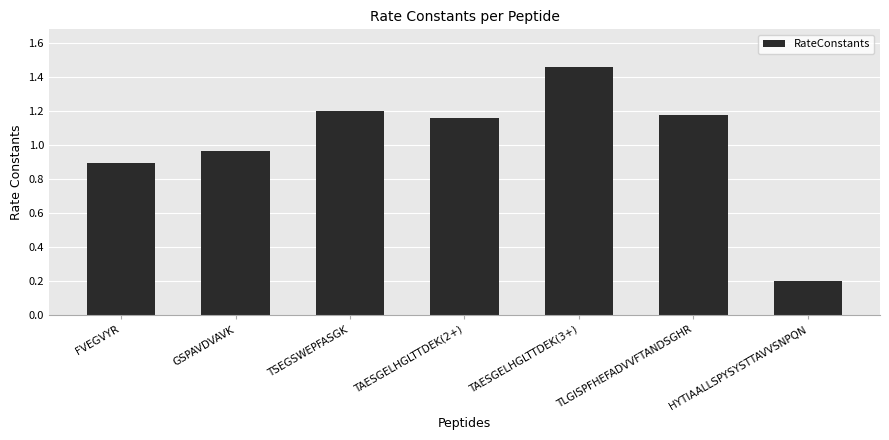

Where is the data nearest to the value 0?

HYTIAALLSPYSYSTTAVVSNPQN